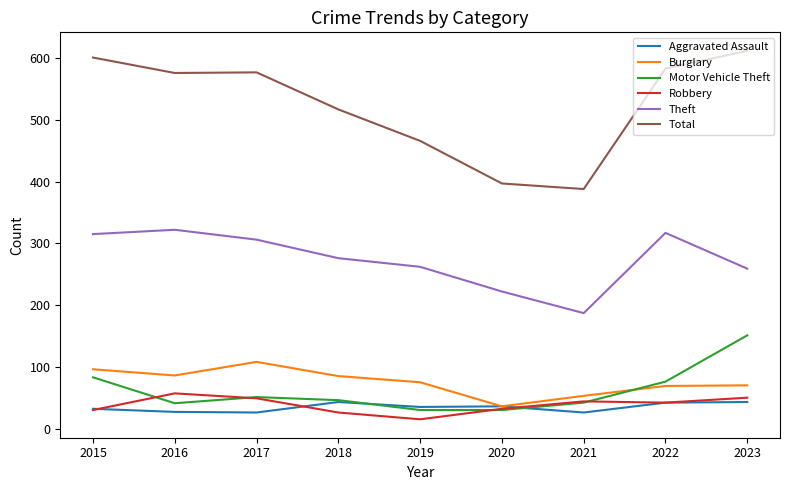

What is the sum of the Aggravated Assault values at 2022 and 2015?

74